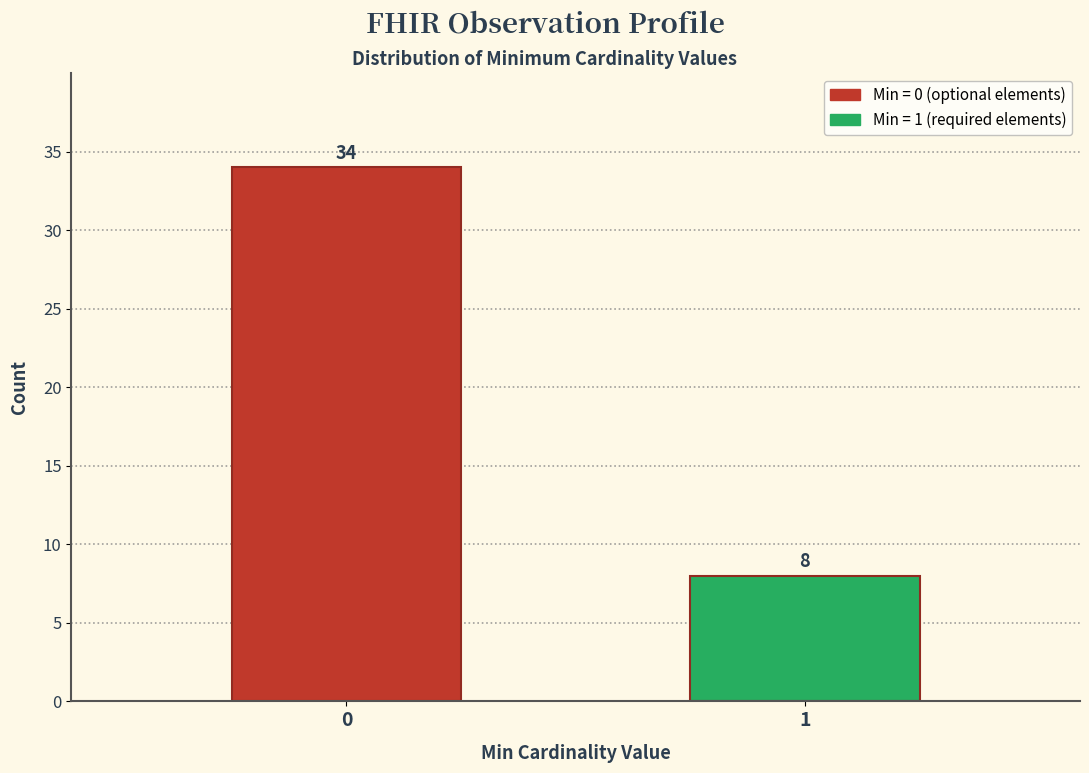

Reading right to left, list all the values displayed in this chart.

1=8	0=34